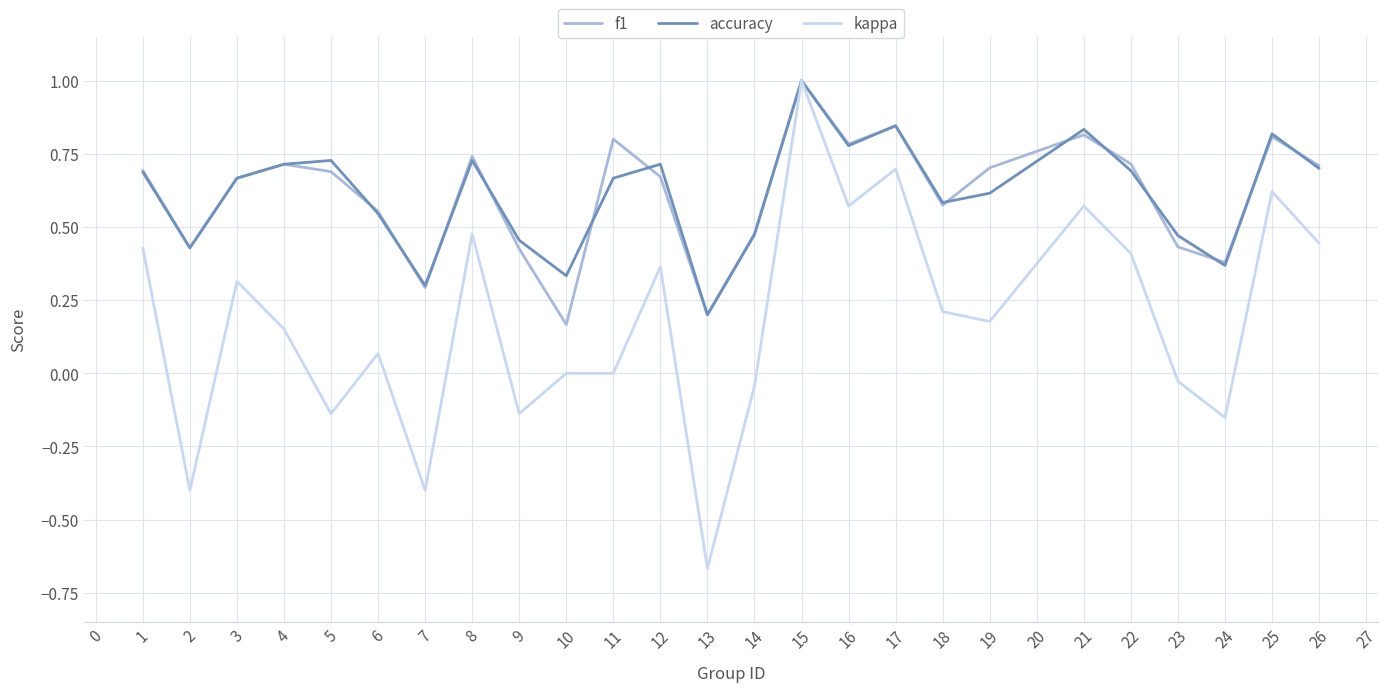

At how many categories does at least one series exceed 0?

25